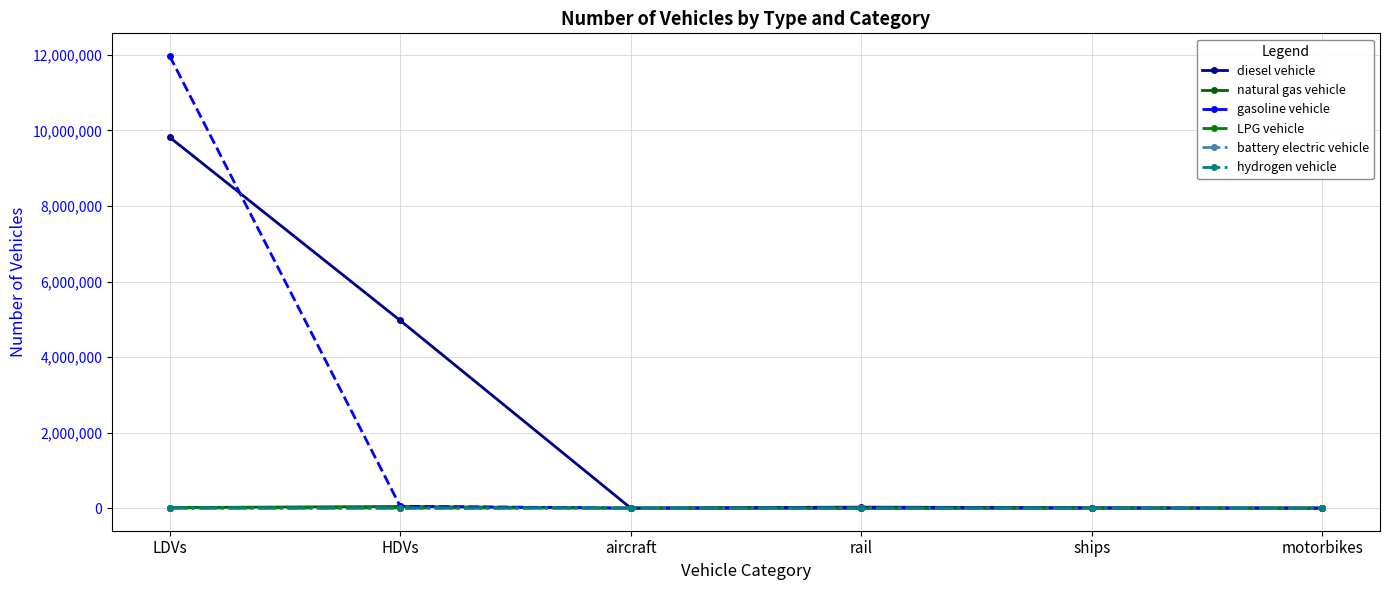

Which series has the largest total across all categories?

diesel vehicle